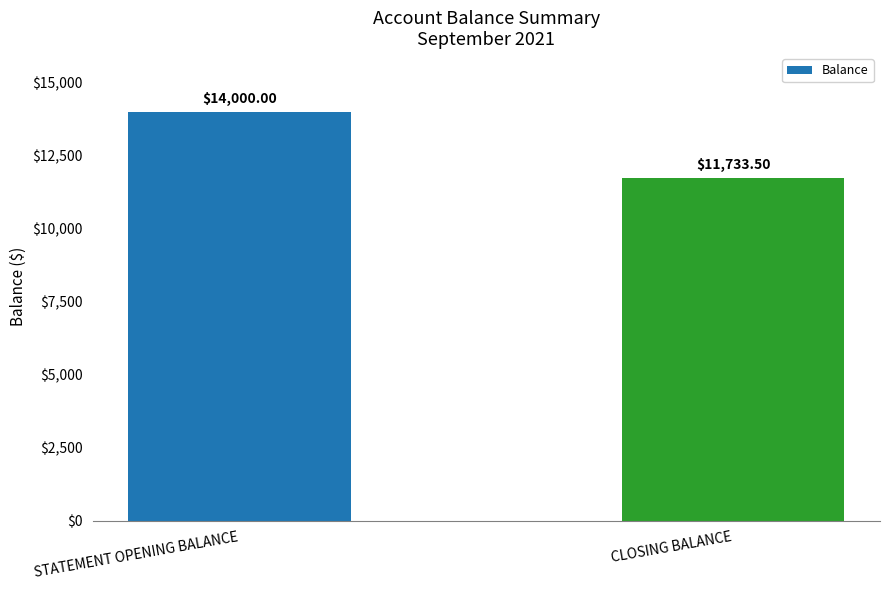

Which label corresponds to the largest value in the chart?

STATEMENT OPENING BALANCE